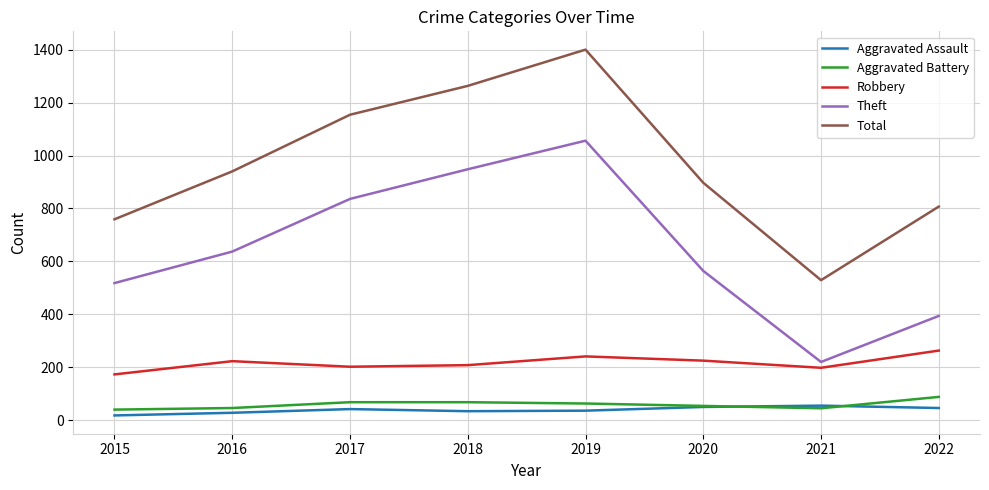

At which category is the sum across all series the highest?

2019